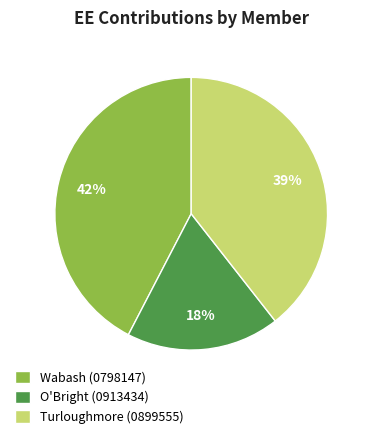

To the nearest percent, what is the combined percentage of O'Bright (0913434) and Turloughmore (0899555)?

58%